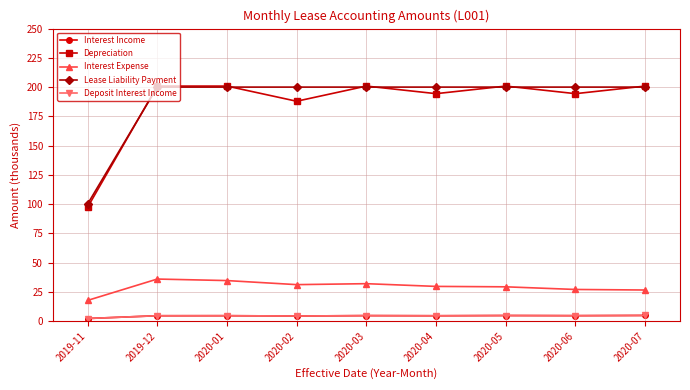

Reading left to right, what are all the values shown in this chart?

Interest Income: 2019-11=2.2	2019-12=4.6	2020-01=4.6	2020-02=4.3	2020-03=4.7	2020-04=4.6	2020-05=4.8	2020-06=4.6	2020-07=4.8
Depreciation: 2019-11=97.2	2019-12=200.9	2020-01=200.9	2020-02=187.9	2020-03=200.9	2020-04=194.4	2020-05=200.9	2020-06=194.4	2020-07=200.9
Interest Expense: 2019-11=17.7	2019-12=35.9	2020-01=34.6	2020-02=31.2	2020-03=32.0	2020-04=29.7	2020-05=29.3	2020-06=27.0	2020-07=26.6
Lease Liability Payment: 2019-11=100.0	2019-12=200.0	2020-01=200.0	2020-02=200.0	2020-03=200.0	2020-04=200.0	2020-05=200.0	2020-06=200.0	2020-07=200.0
Deposit Interest Income: 2019-11=2.2	2019-12=4.6	2020-01=4.6	2020-02=4.3	2020-03=4.7	2020-04=4.6	2020-05=4.8	2020-06=4.6	2020-07=4.8